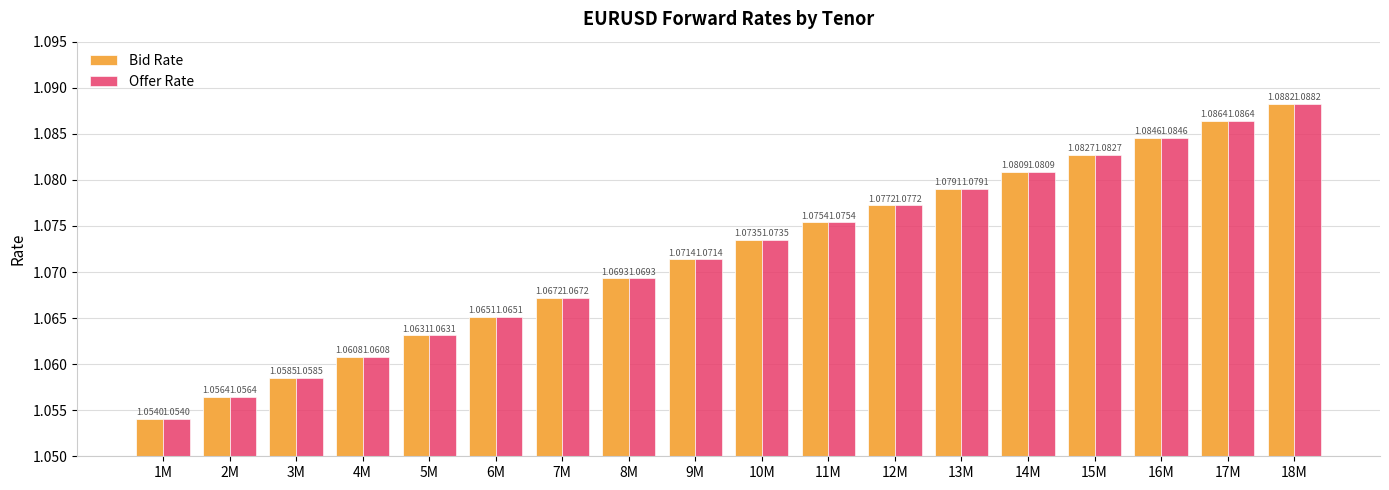

Is the value of Offer Rate at 18M greater than the value of Bid Rate at 7M?

Yes